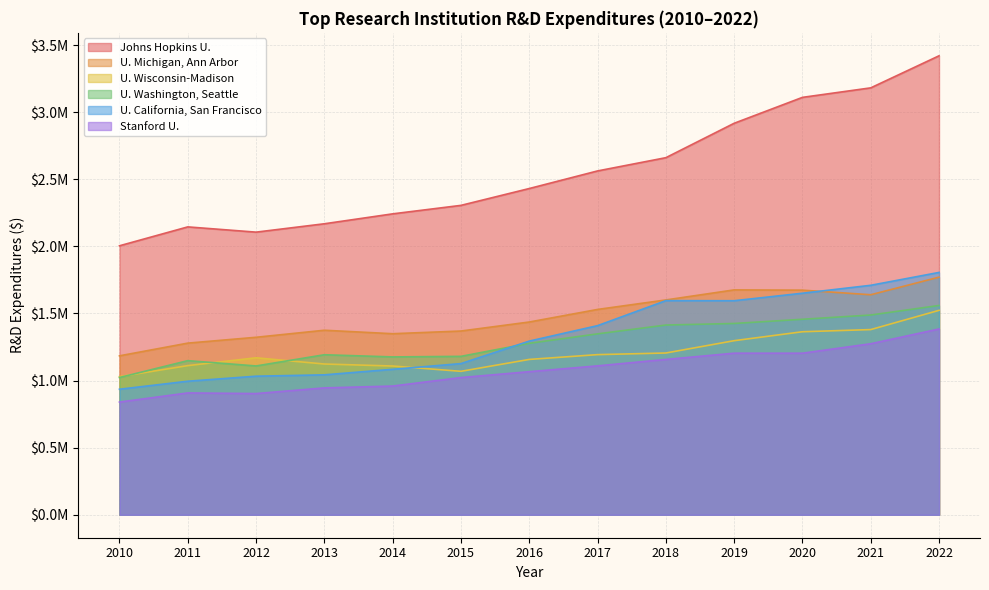

Where does the Stanford U. series first go above 1066269?

2017